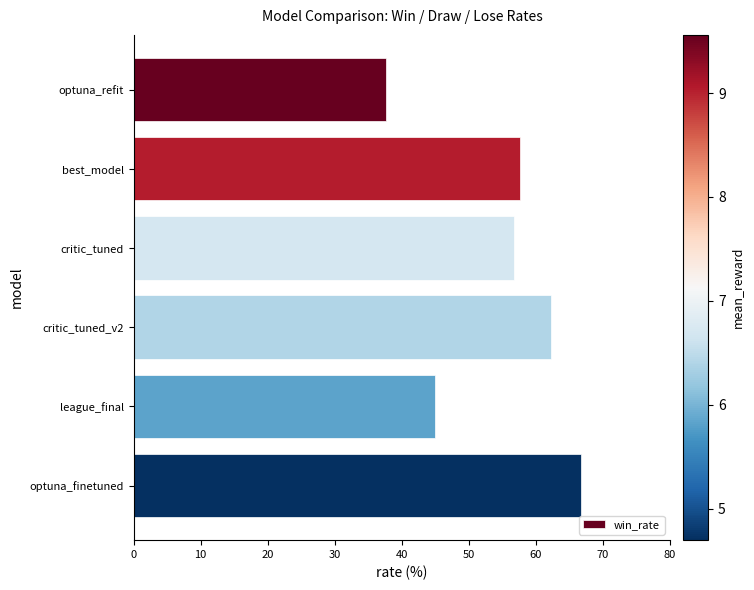

Rank the categories by value from lowest to highest.

optuna_refit, league_final, critic_tuned, best_model, critic_tuned_v2, optuna_finetuned